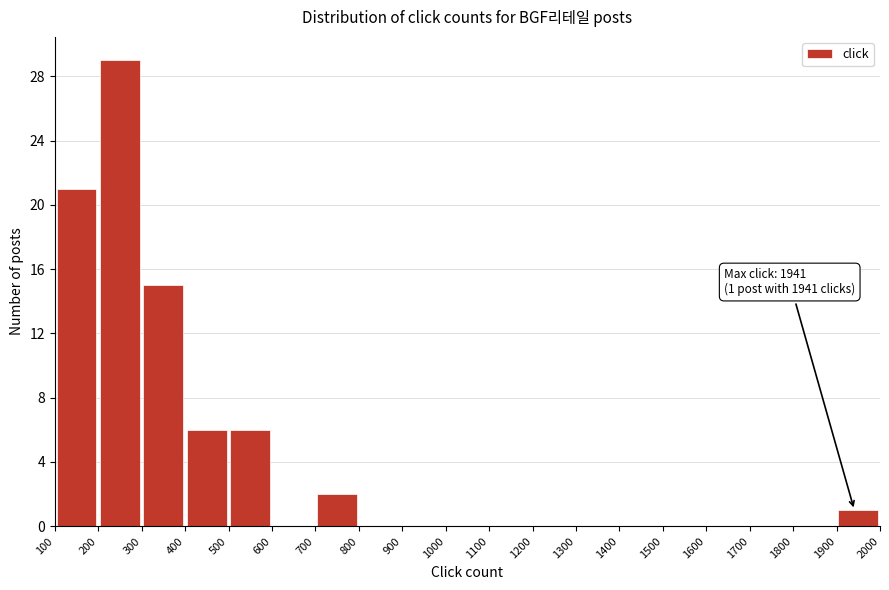

Over which range of the x-axis is the bar tallest?

200 to 300